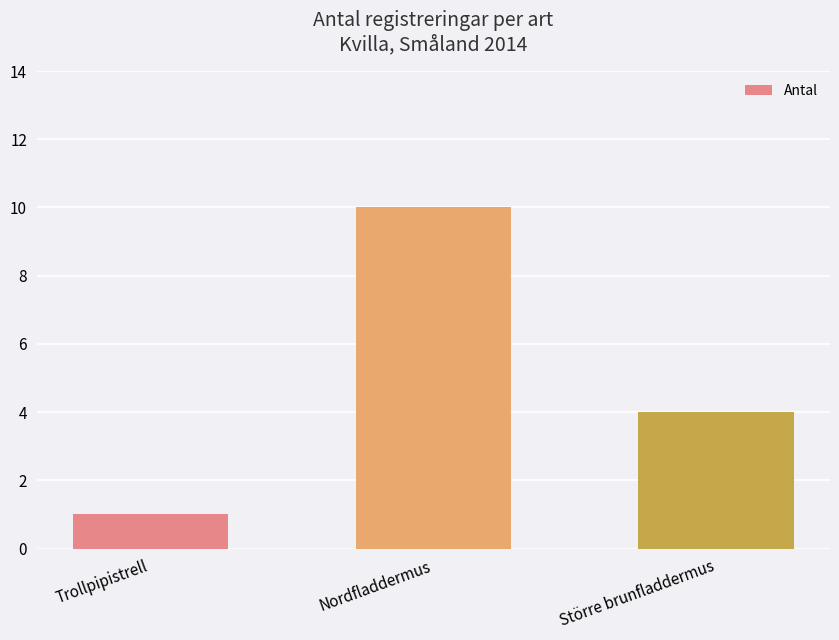

Rank the categories by value from lowest to highest.

Trollpipistrell, Större brunfladdermus, Nordfladdermus